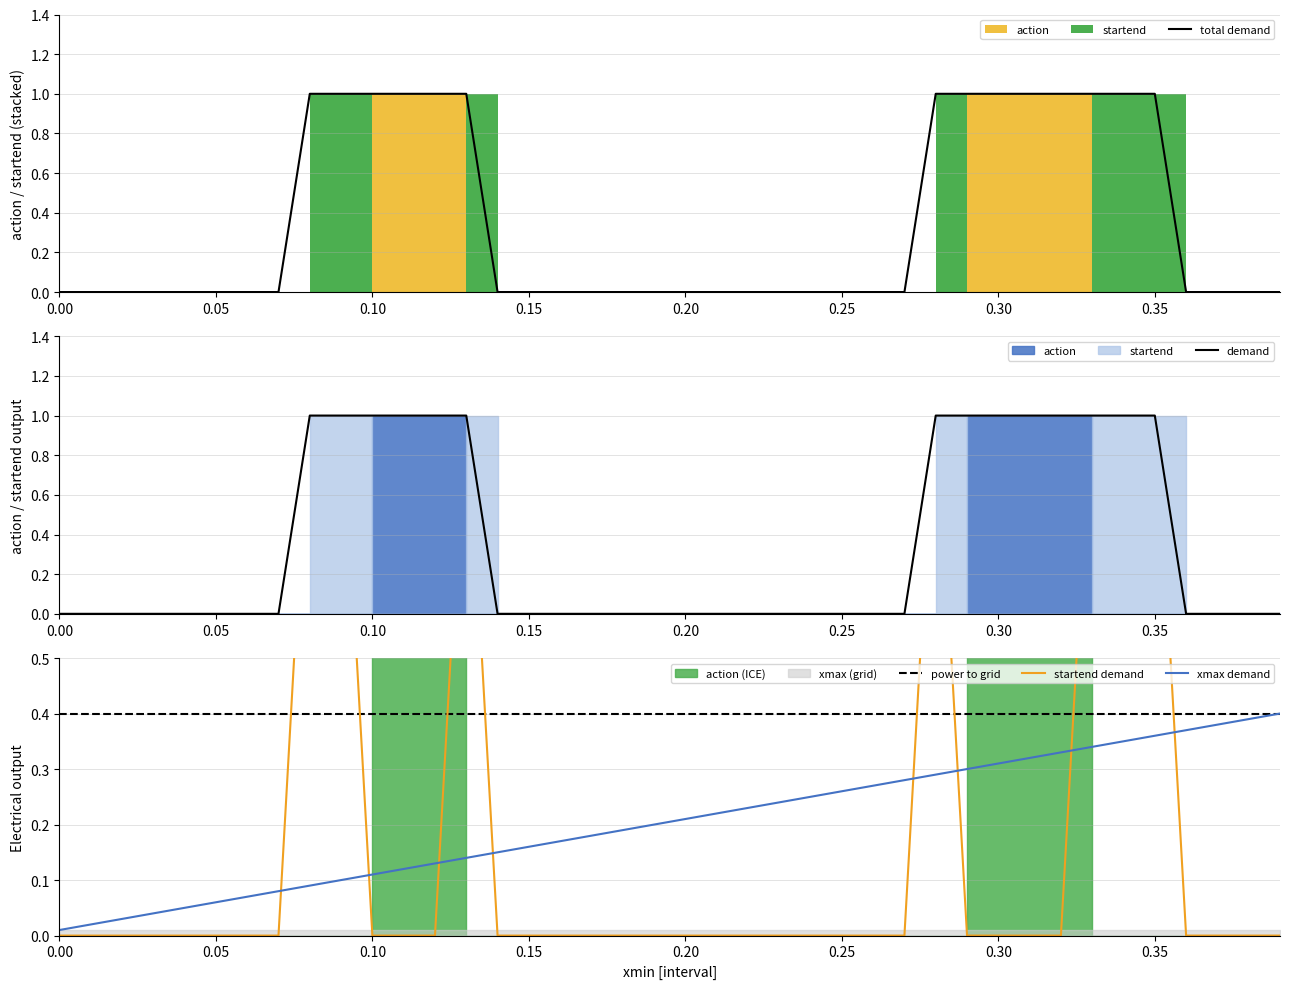

After their last crossing, which series has the higher values: total demand or xmax demand?

xmax demand